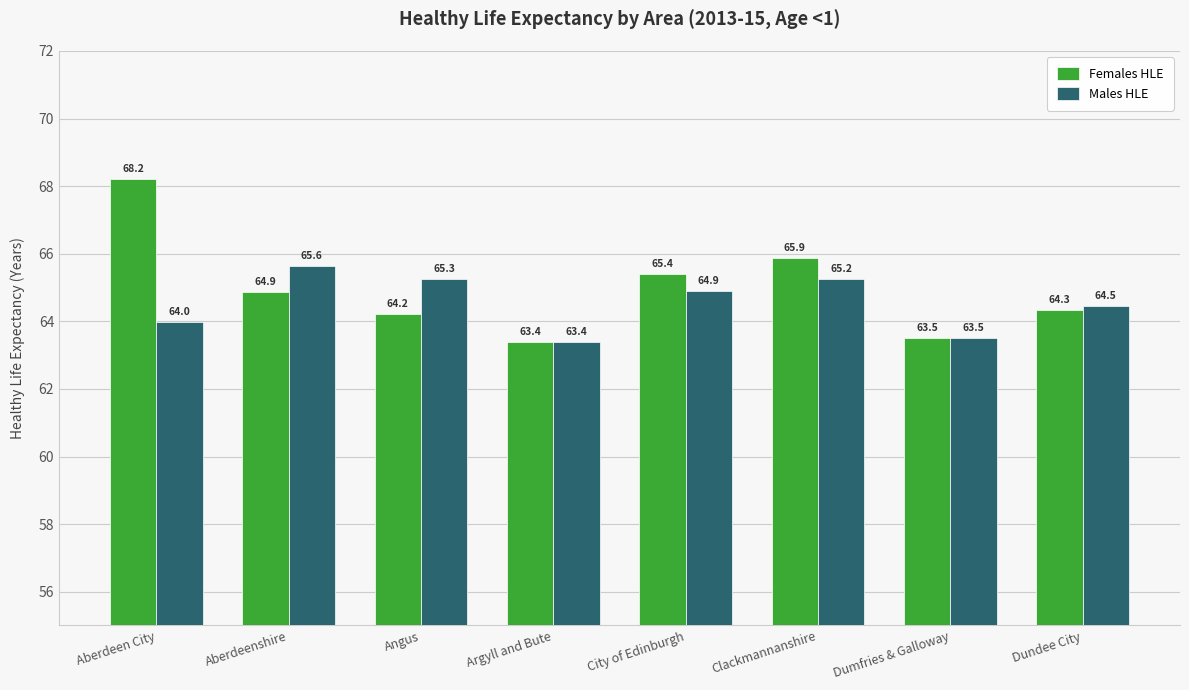

What is the difference between the second highest and minimum values in the Females HLE series?

2.5